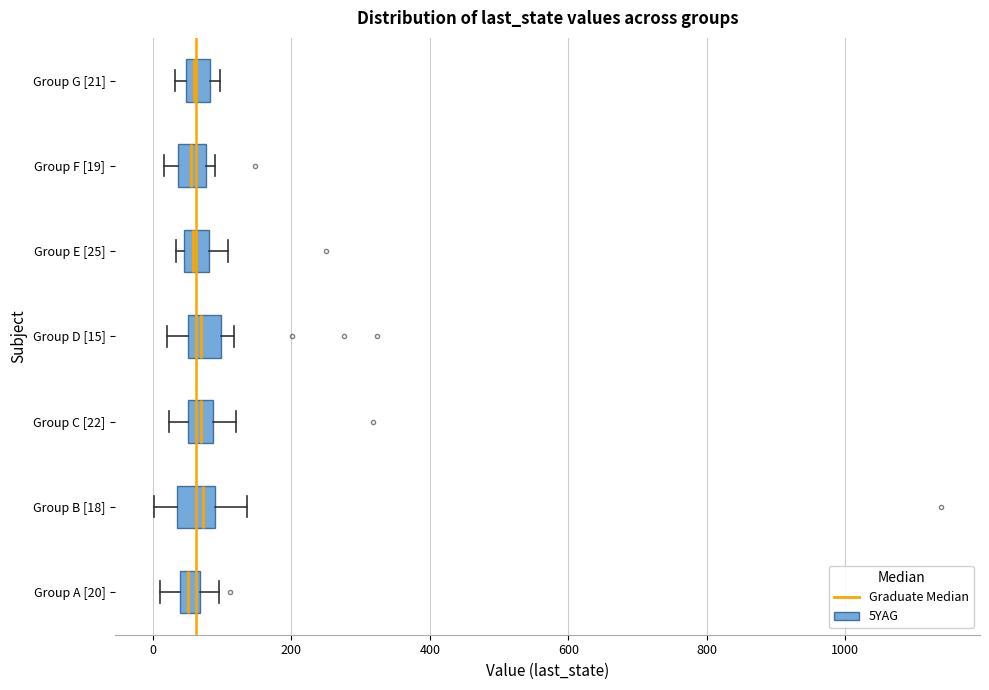

Where is the left edge of the box for Group C [22] on the x-axis? The values are not printed on the chart, so give them approximately, as read against the axis.

60